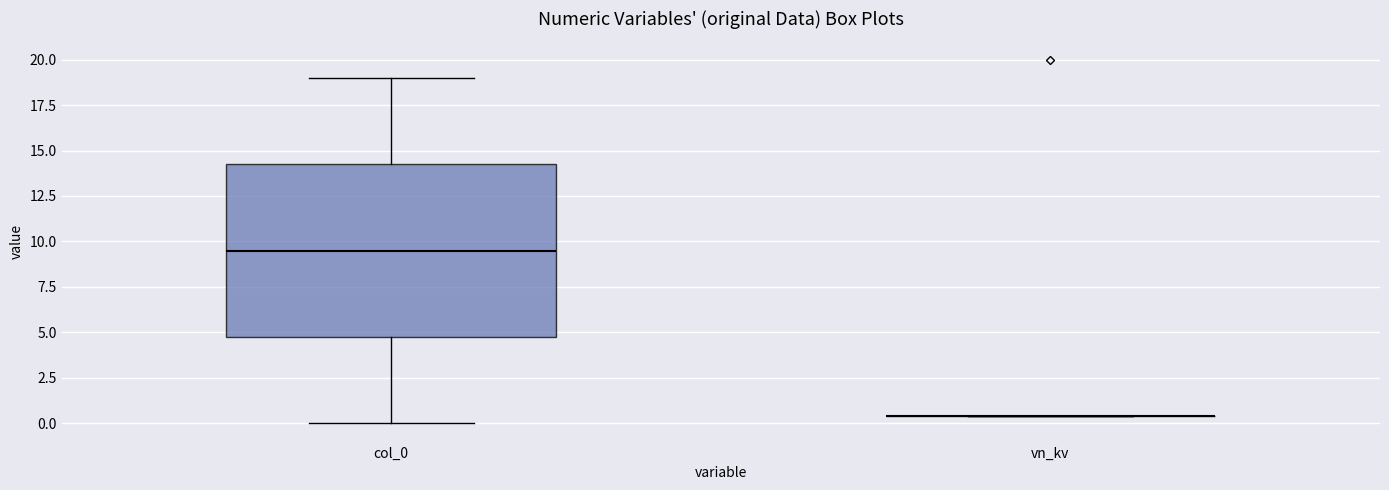

Comparing the boxes themselves (not the whiskers), which one is the tallest?

col_0